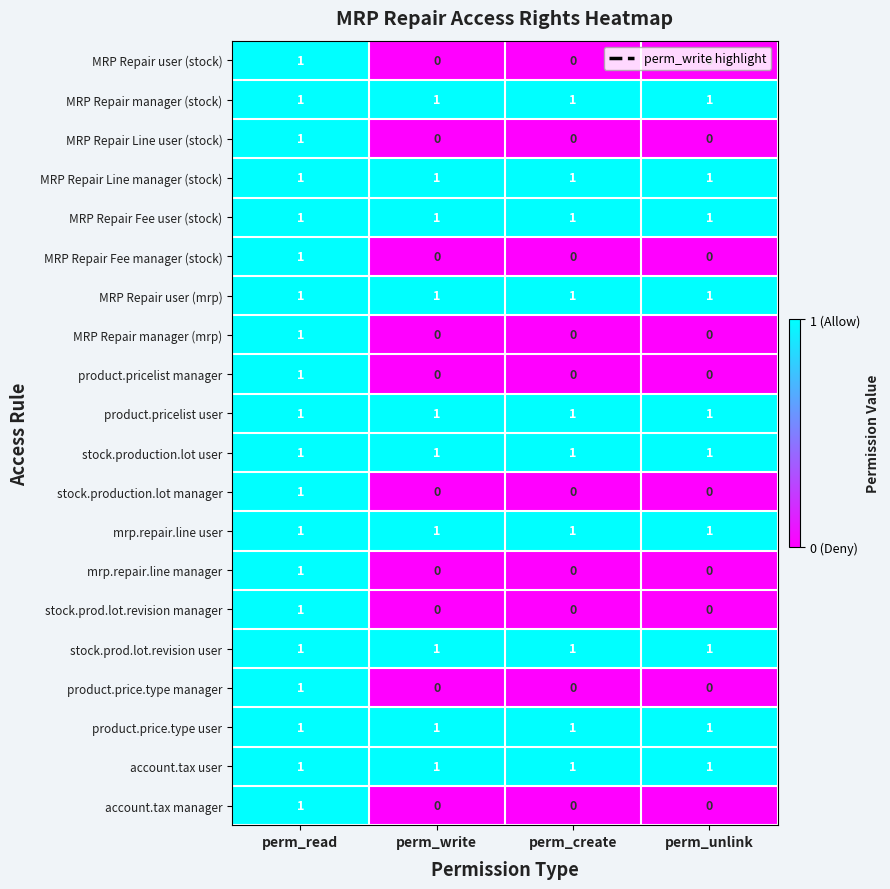

The account.tax manager series shows 1 at perm_create. True or false?

False